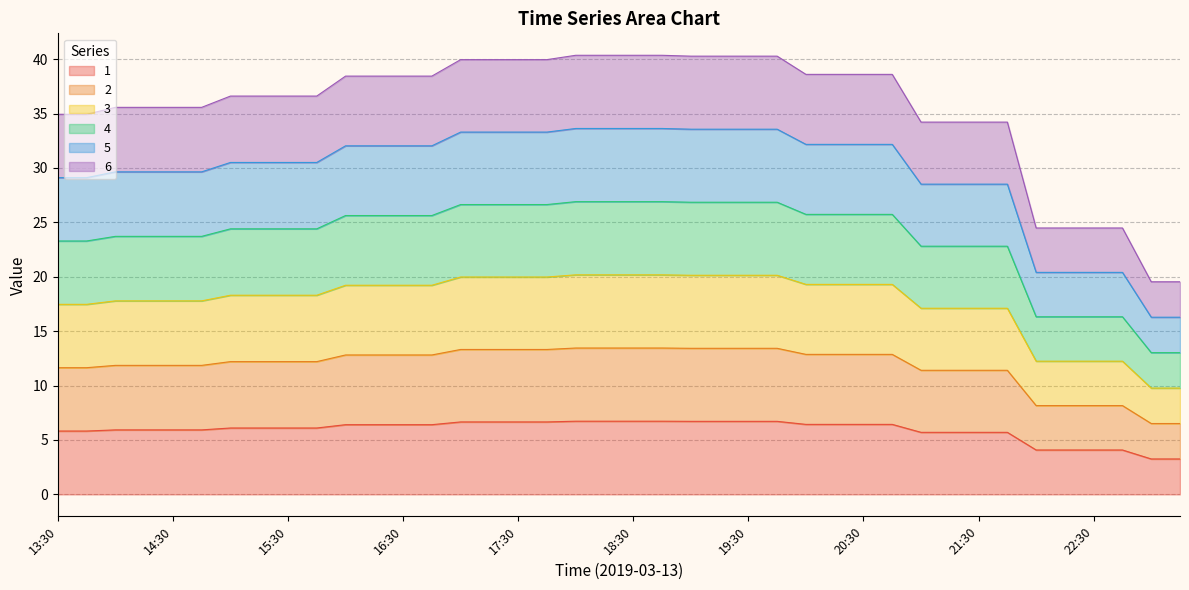

Does the chart have visible grid lines?

Yes